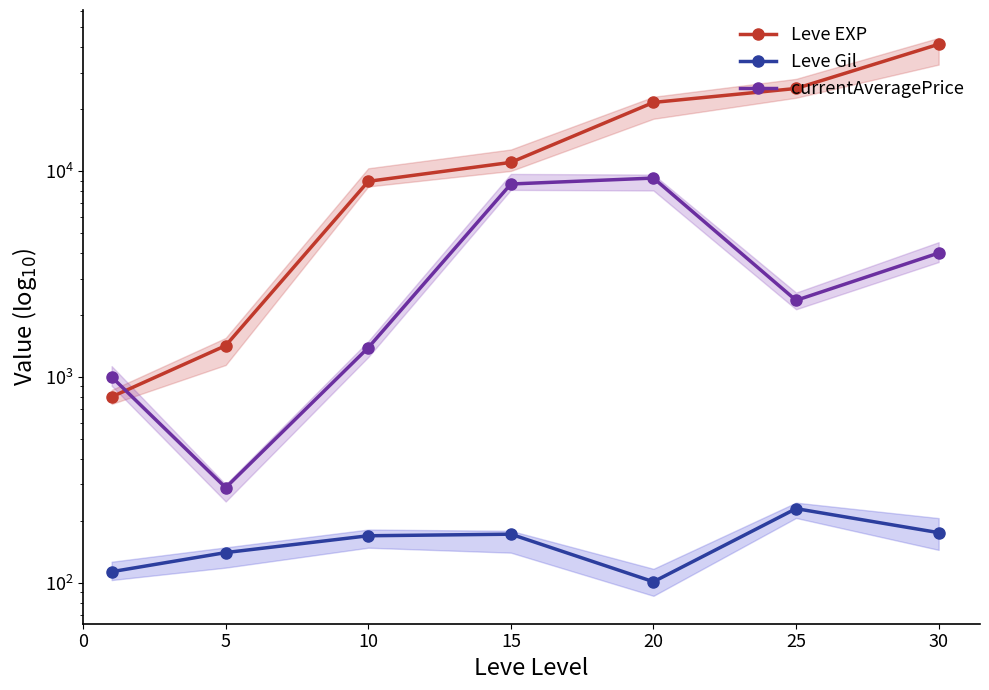

Reading left to right, what are all the values shown in this chart?

Leve EXP: 800.0	1420.0	8930.0	11040.0	21600.0	25250.0	41410.0
Leve Gil: 113.0	140.0	169.0	172.0	101.0	229.0	175.0
currentAveragePrice: 1000.5	289.6	1387.9	8666.7	9262.2	2356.8	4001.9